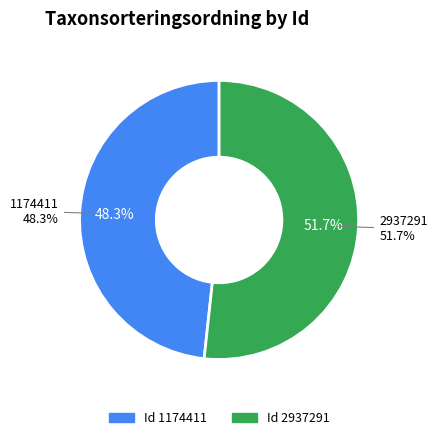

Which category accounts for the majority?

2937291